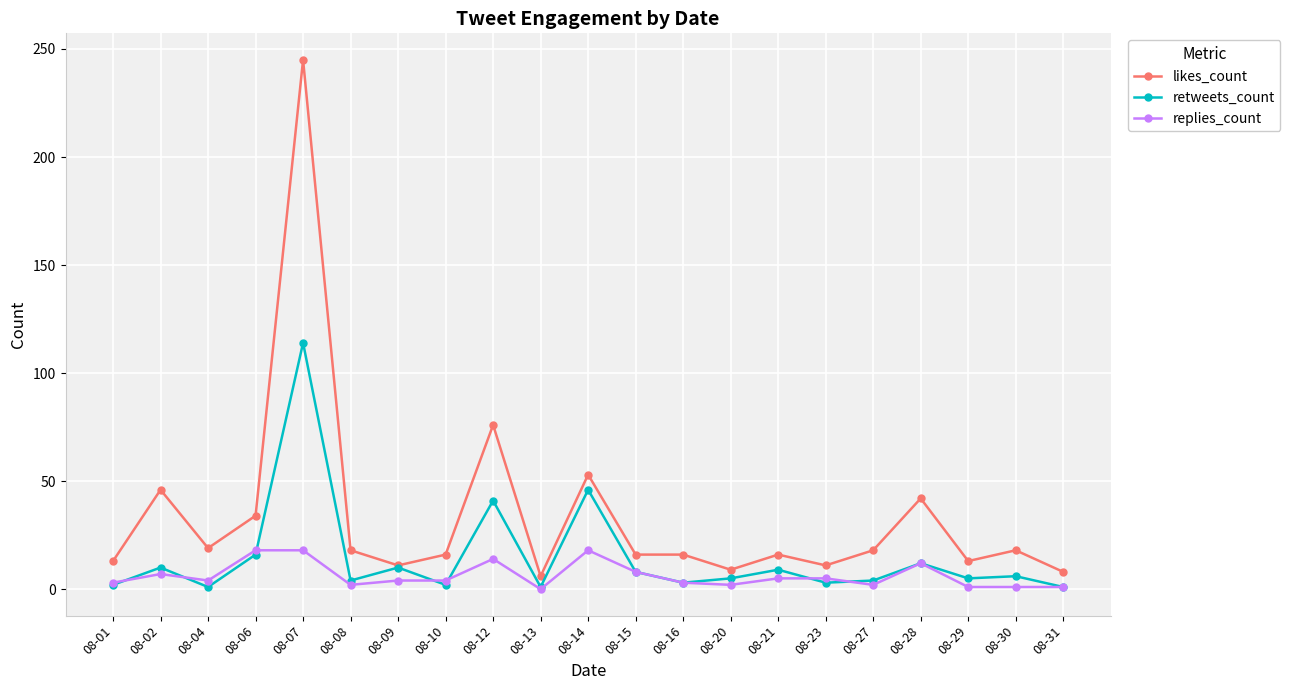

List the series in order of their overall mean, lowest first.

replies_count, retweets_count, likes_count